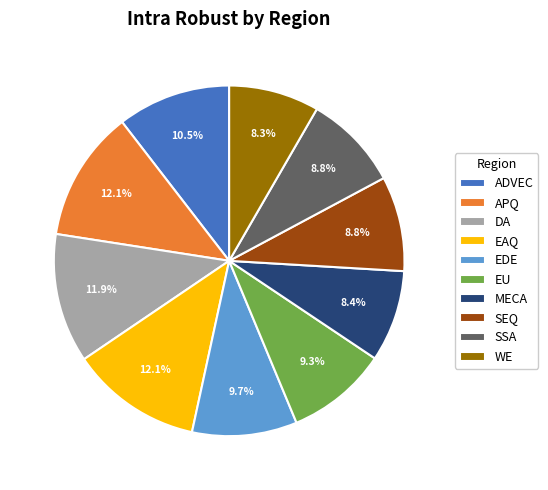

How many segments does this pie chart have?

10